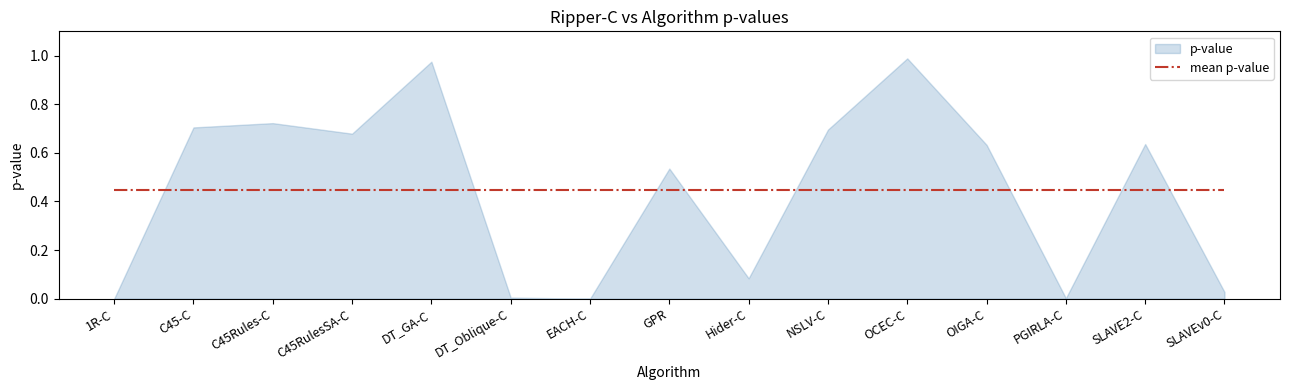

Which has a higher value, SLAVE2-C or PGIRLA-C?

SLAVE2-C